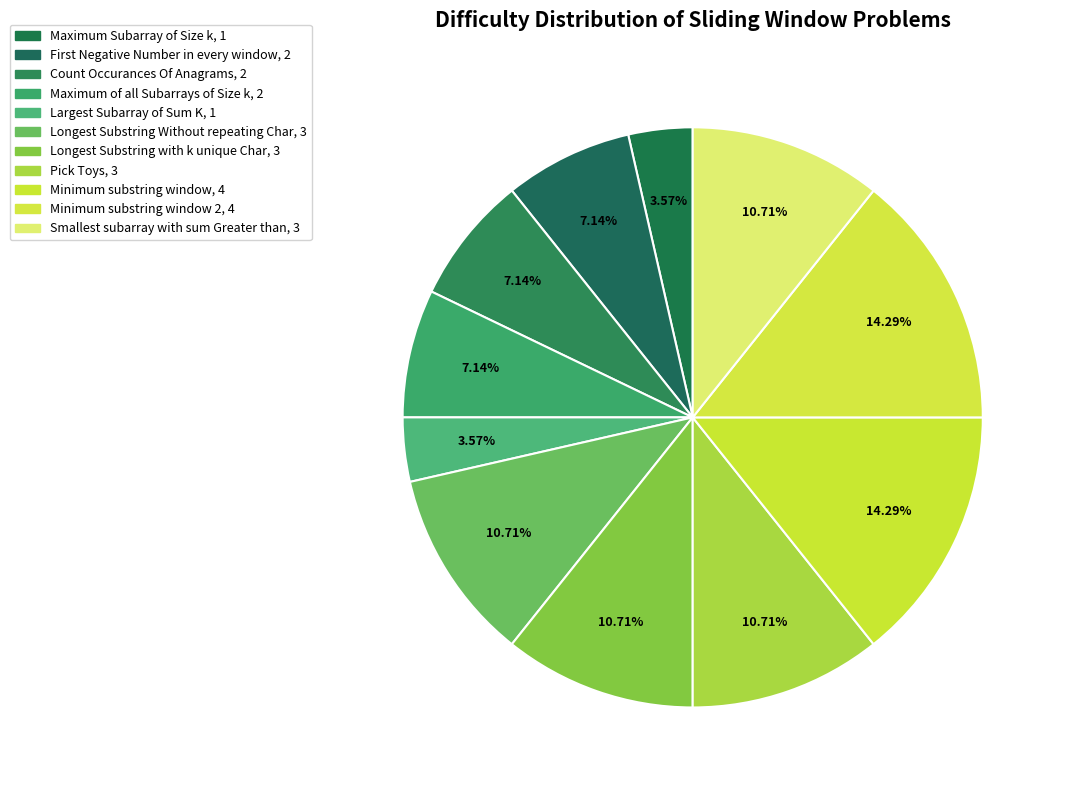

To the nearest percent, what is the difference between the largest and smallest slice percentages?

11%